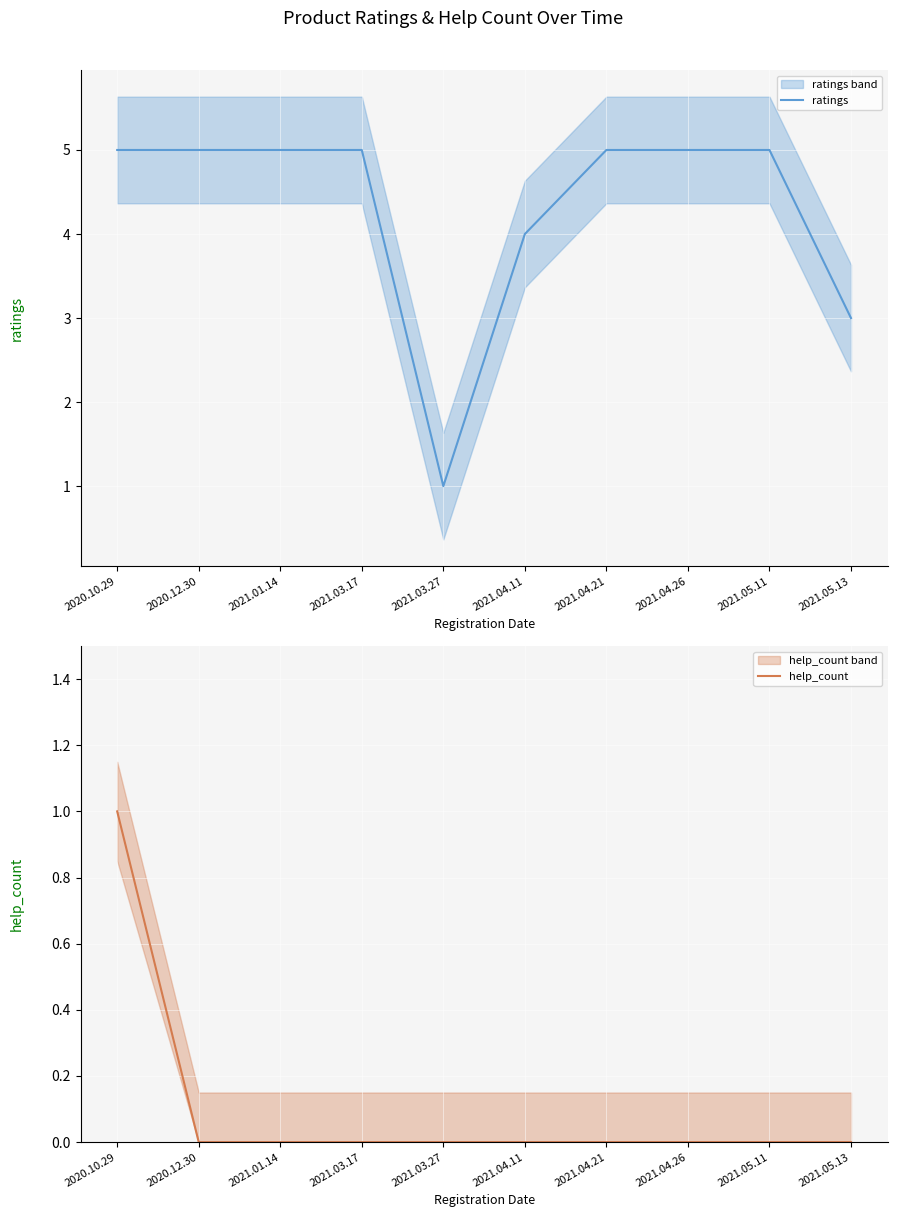

At which label is ratings closest to 3?

2021.05.13